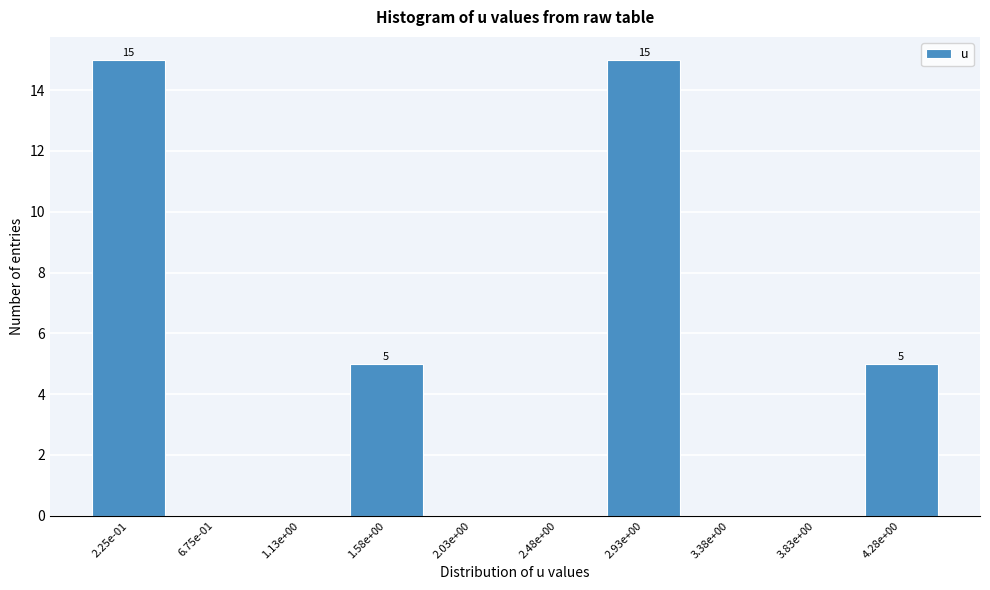

Reading left to right, extract all data points from this chart.

2.25e-01=15	6.75e-01=0	1.13e+00=0	1.58e+00=5	2.03e+00=0	2.48e+00=0	2.93e+00=15	3.38e+00=0	3.83e+00=0	4.28e+00=5